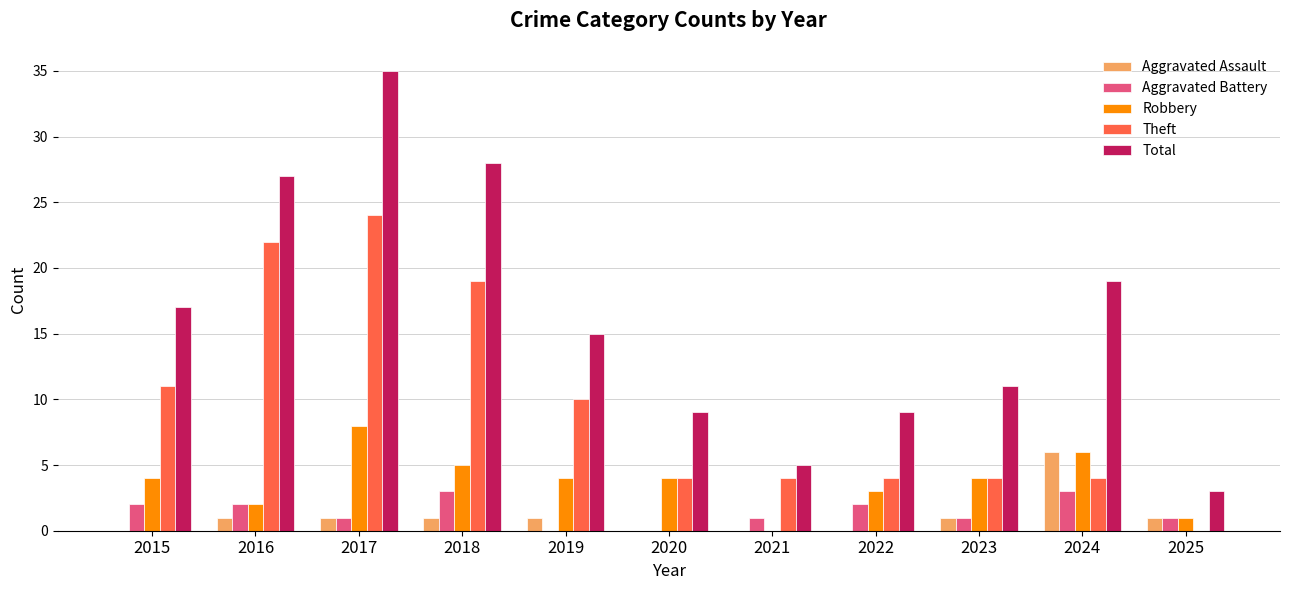

True or false: Robbery has a value of 6 at 2020.

False